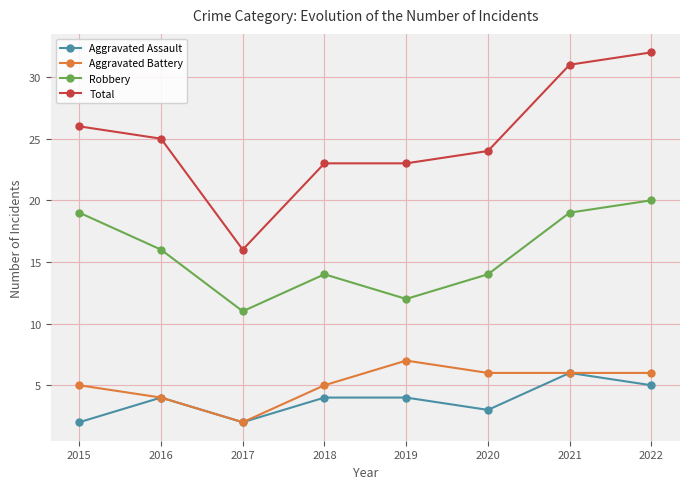

True or false: Aggravated Assault and Robbery intersect in this chart.

False